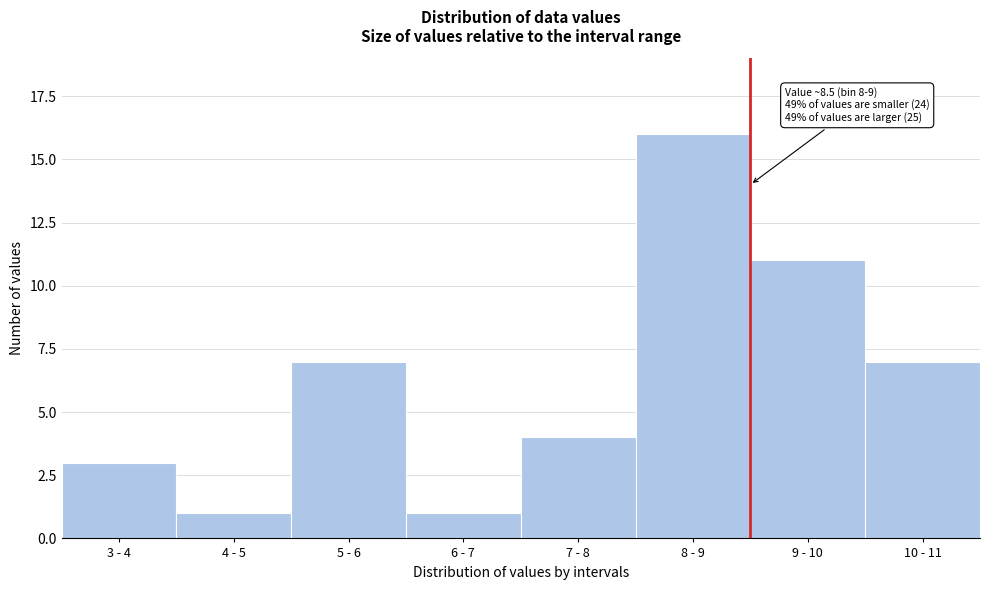

Reading left to right, transcribe all the data shown in this chart.

3 - 4=3	4 - 5=1	5 - 6=7	6 - 7=1	7 - 8=4	8 - 9=16	9 - 10=11	10 - 11=7